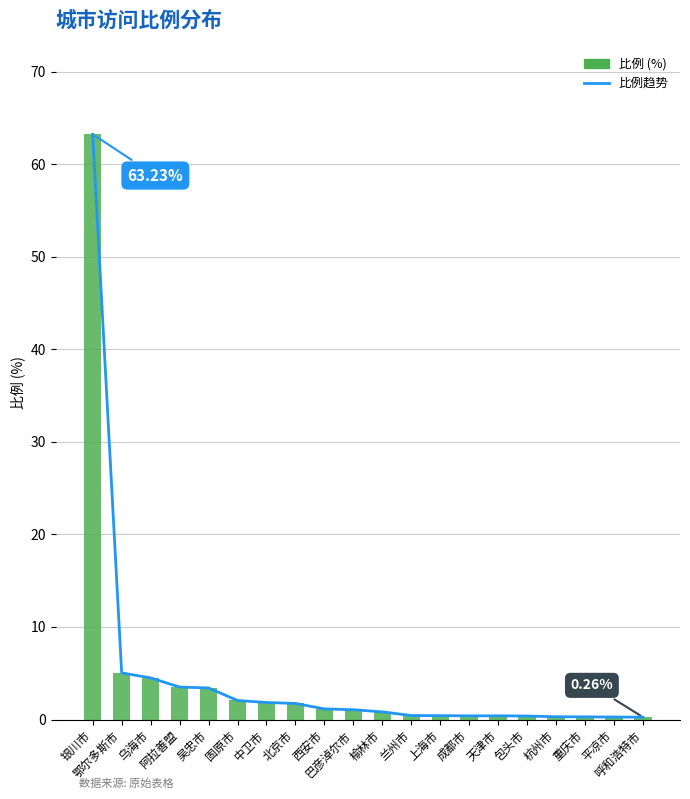

Reading left to right, list all the values displayed in this chart.

比例趋势: 银川市=63.2	鄂尔多斯市=5.0	乌海市=4.5	阿拉善盟=3.5	吴忠市=3.4	固原市=2.1	中卫市=1.8	北京市=1.7	西安市=1.1	巴彦淖尔市=1.1	榆林市=0.8	兰州市=0.4	上海市=0.4	成都市=0.4	天津市=0.4	包头市=0.4	杭州市=0.3	重庆市=0.3	平凉市=0.3	呼和浩特市=0.3
比例 (%): 银川市=63.2	鄂尔多斯市=5.0	乌海市=4.5	阿拉善盟=3.5	吴忠市=3.4	固原市=2.1	中卫市=1.8	北京市=1.7	西安市=1.1	巴彦淖尔市=1.1	榆林市=0.8	兰州市=0.4	上海市=0.4	成都市=0.4	天津市=0.4	包头市=0.4	杭州市=0.3	重庆市=0.3	平凉市=0.3	呼和浩特市=0.3